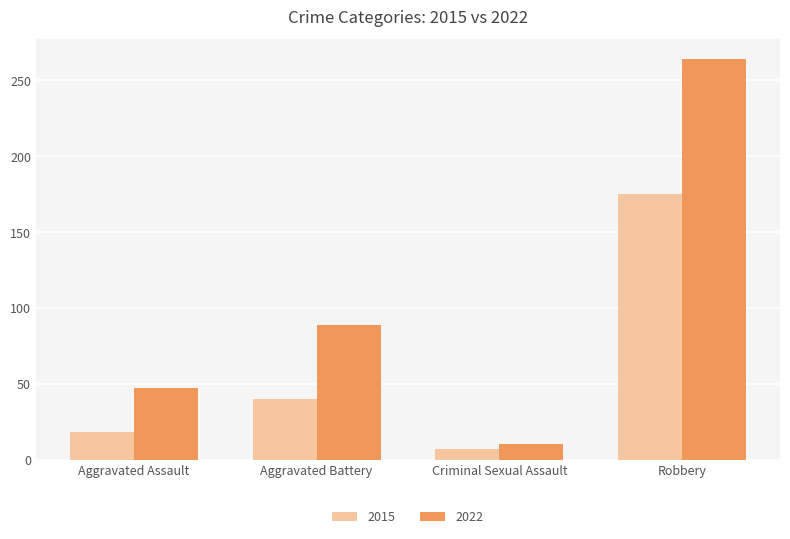

List the labels in order of 2022 value, largest first.

Robbery, Aggravated Battery, Aggravated Assault, Criminal Sexual Assault